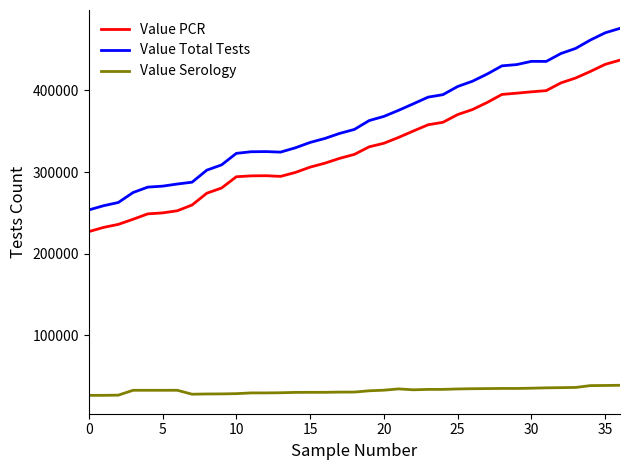

Which series has the widest spread of values?

Value Total Tests